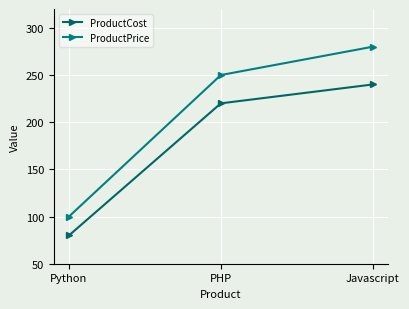

What position from the right is Javascript?

1